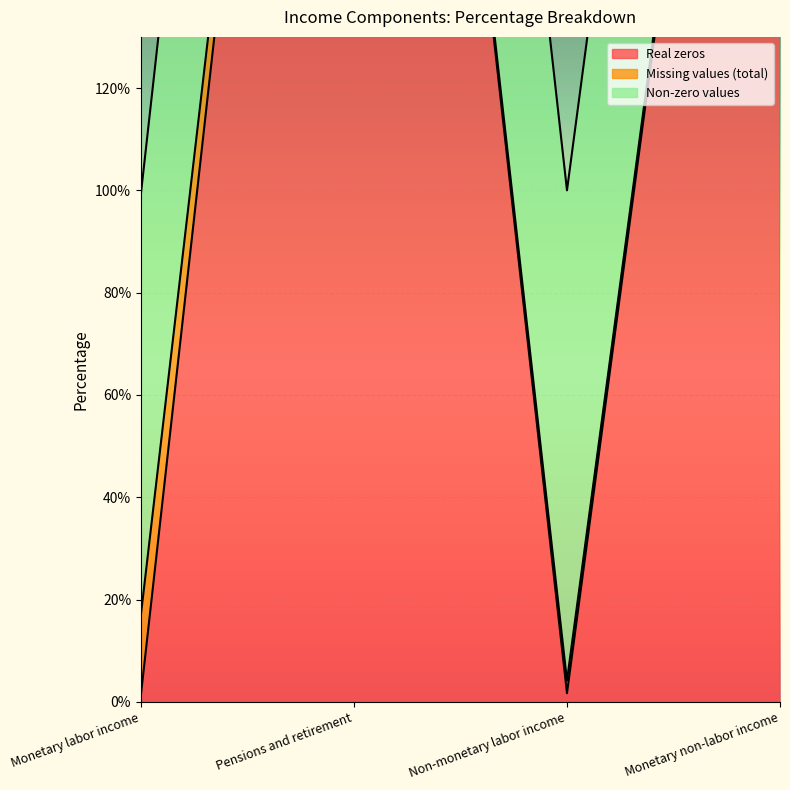

What is the maximum value for Real zeros?

374.7